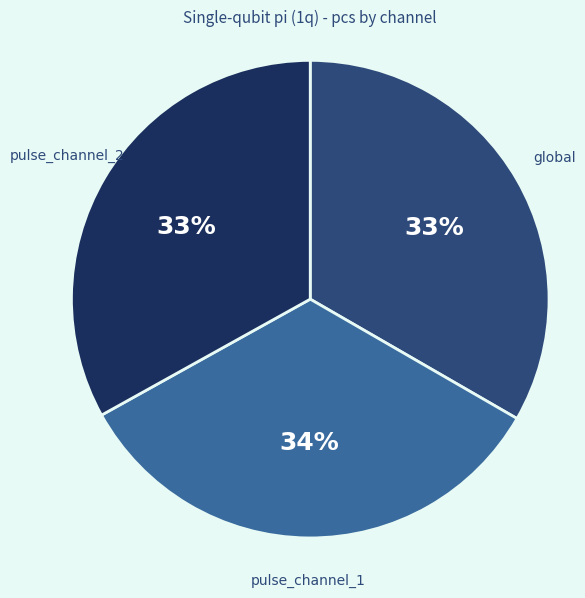

To the nearest percent, what is the average slice percentage?

33%